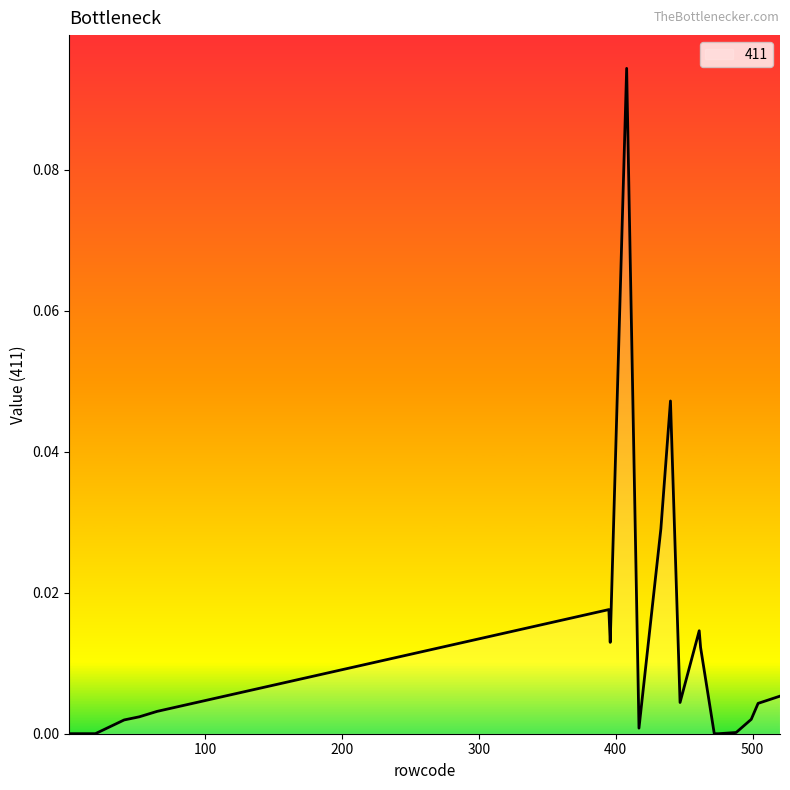

Does the chart display data point markers on the line(s)?

No